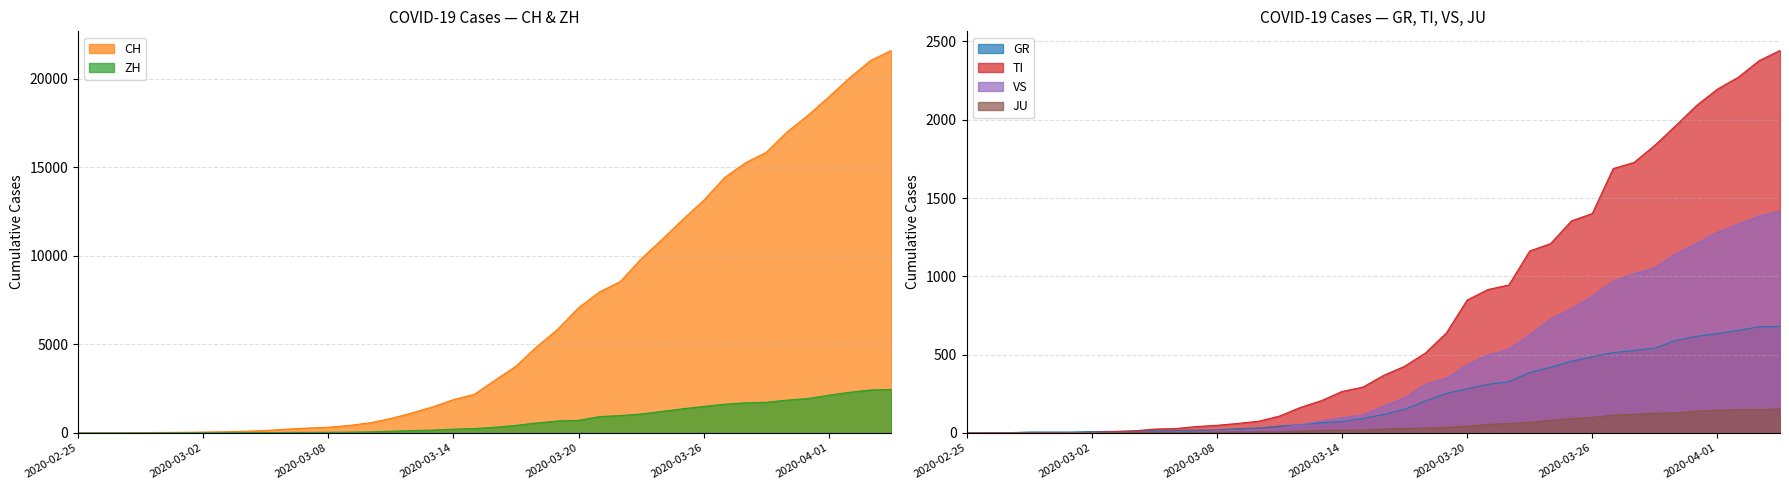

At how many categories does at least one series exceed 248?

29